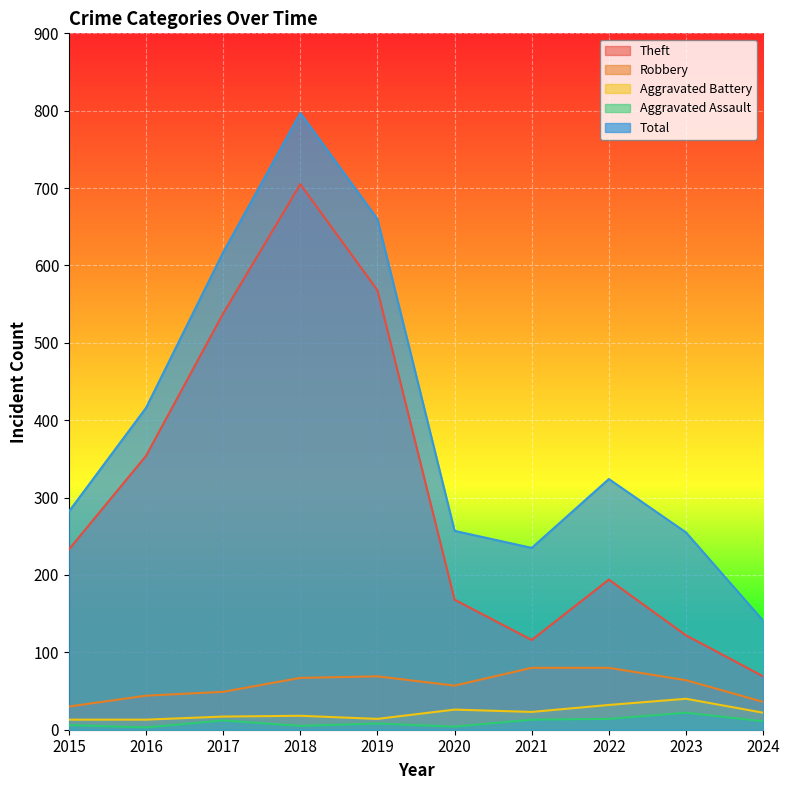

At which category does the chart reach its peak across all series?

2018